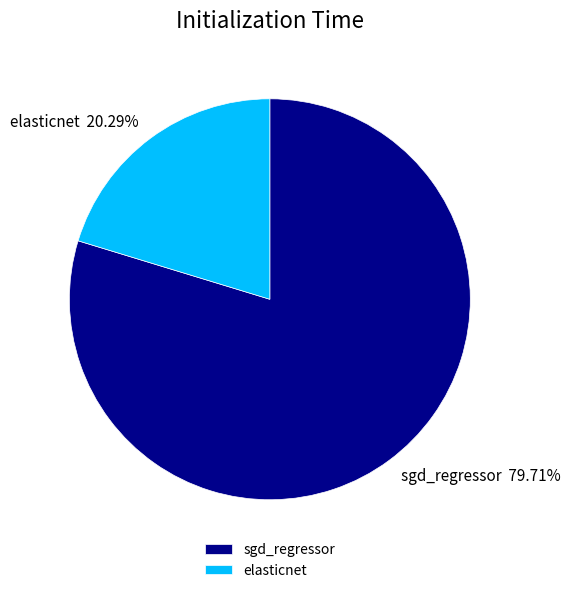

How many slices are in this pie chart?

2